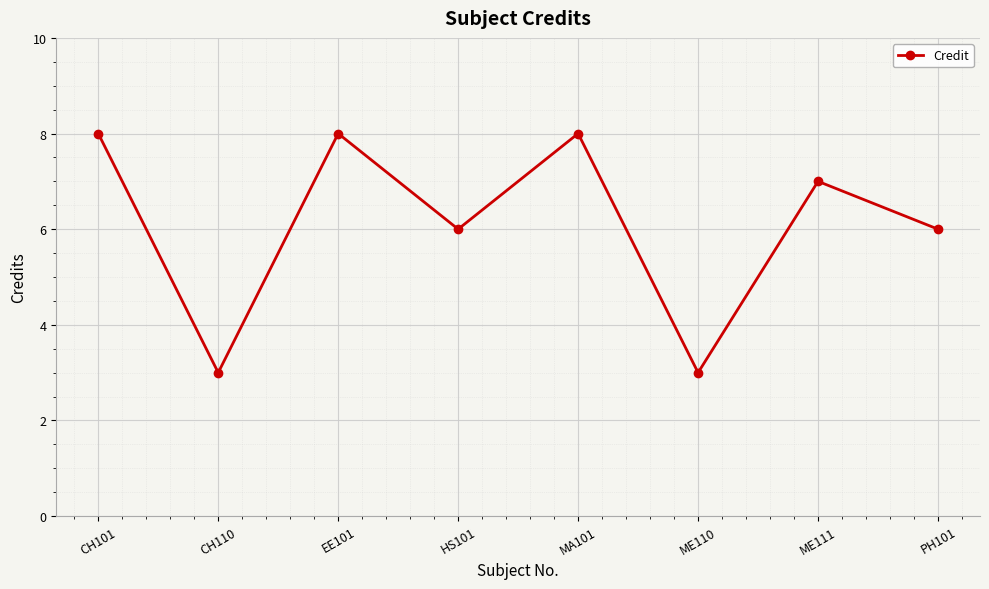

What is the sum of the values at HS101 and PH101?

12